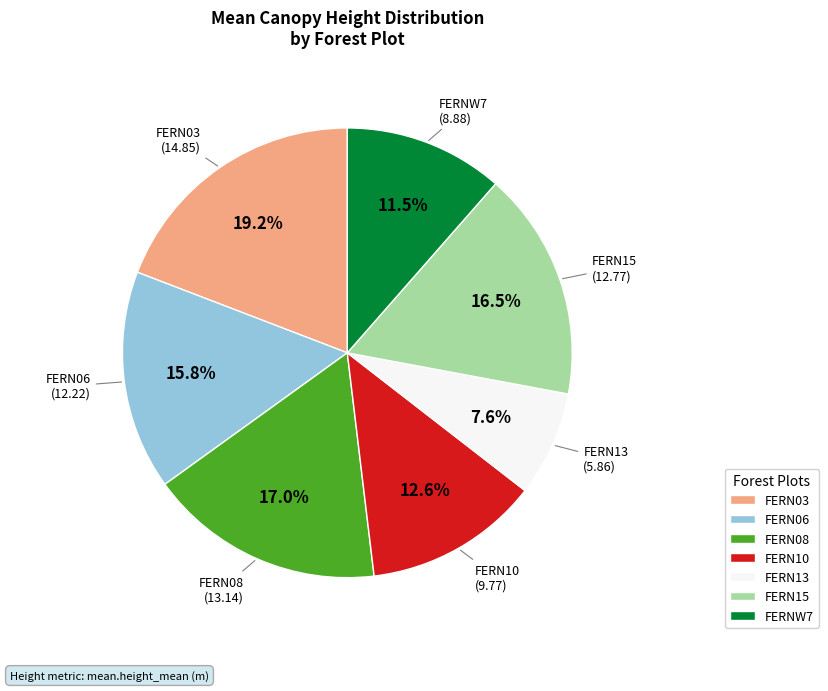

Does FERN03 account for over 50% of the chart?

No